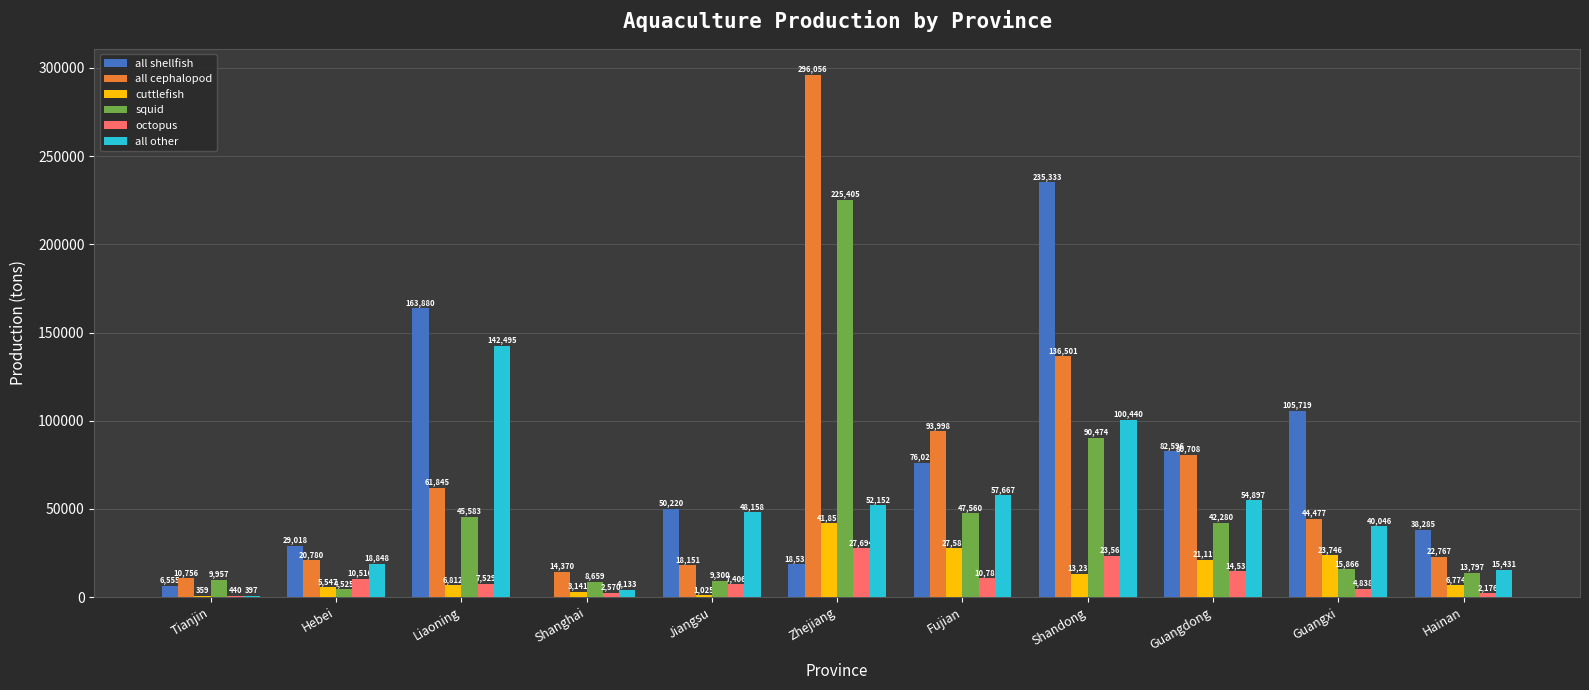

Is the value of all cephalopod at Shandong greater than the value of all shellfish at Hainan?

Yes